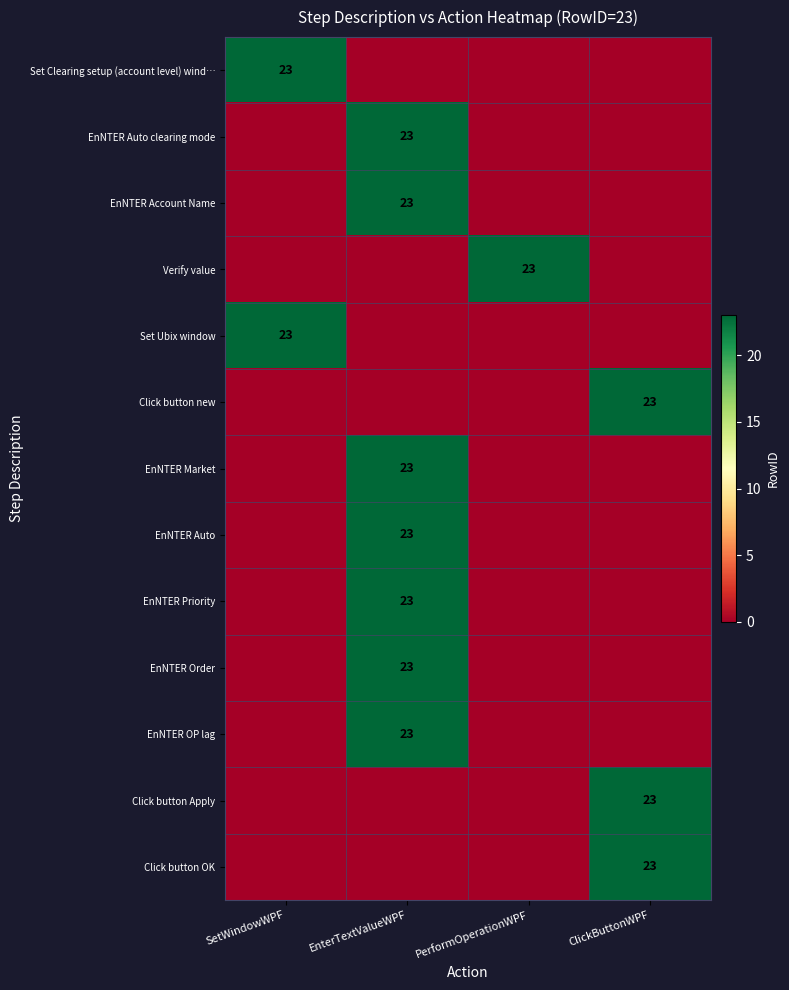

True or false: Click button Apply has a value of 23 at ClickButtonWPF.

True